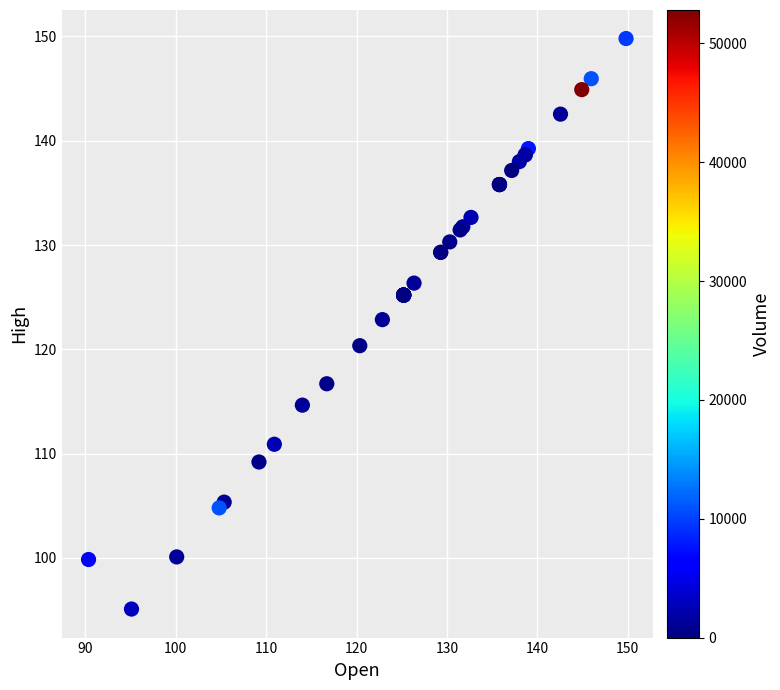

What Y value in the scatter plot is closest to 122?

122.8